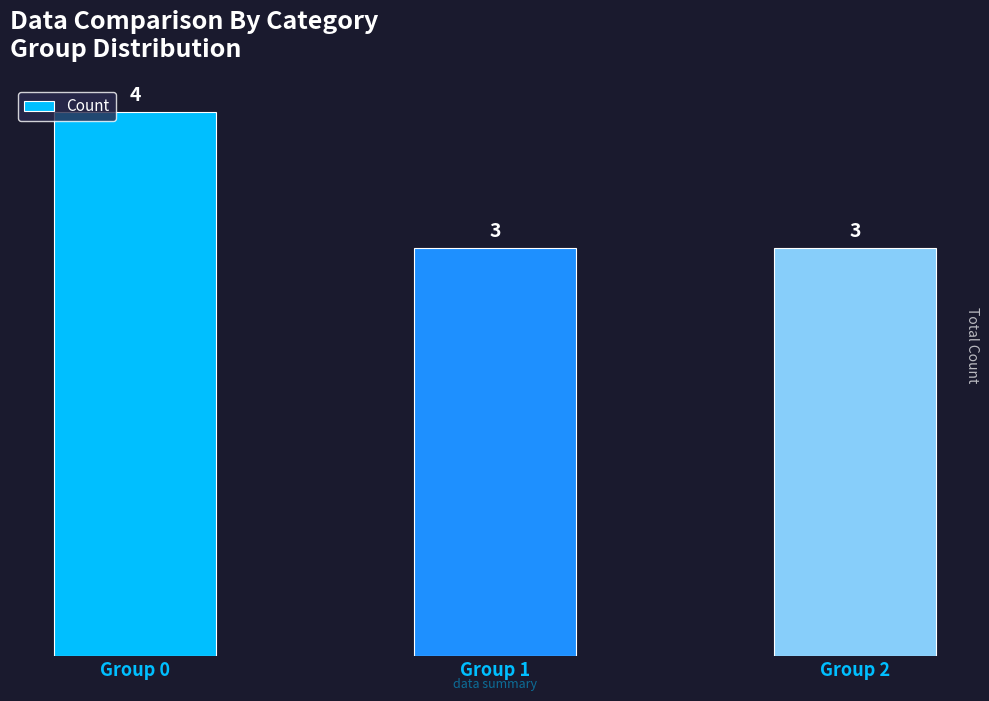

How many data points are above 3?

1